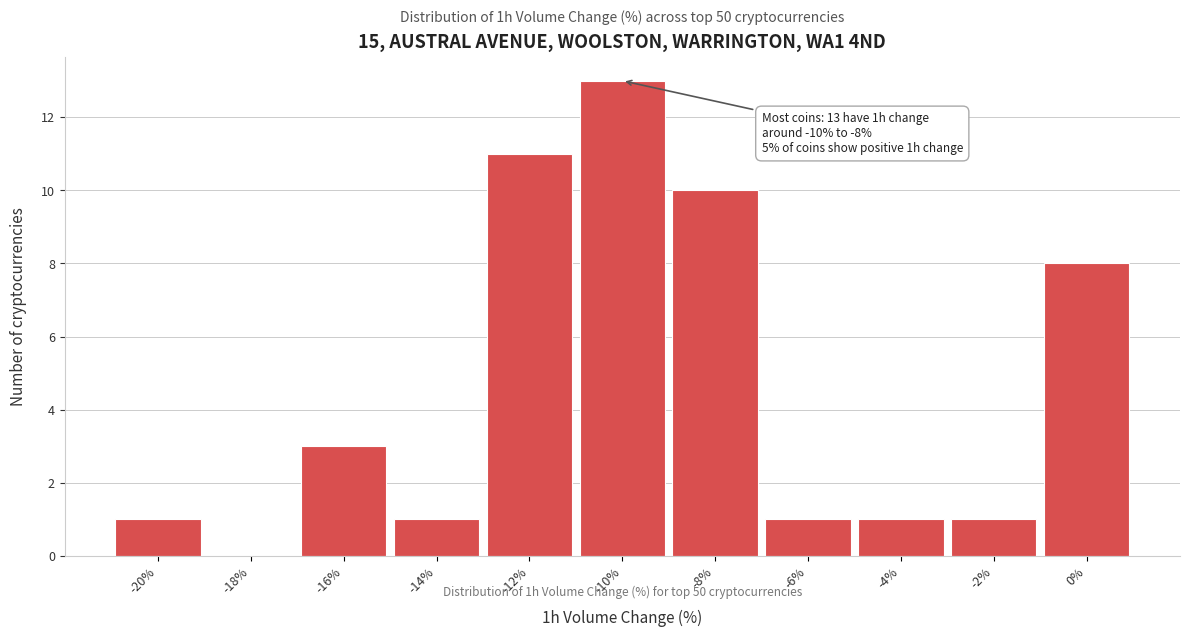

Reading right to left, transcribe all the data shown in this chart.

0%=8	-2%=1	-4%=1	-6%=1	-8%=10	-10%=13	-12%=11	-14%=1	-16%=3	-18%=0	-20%=1